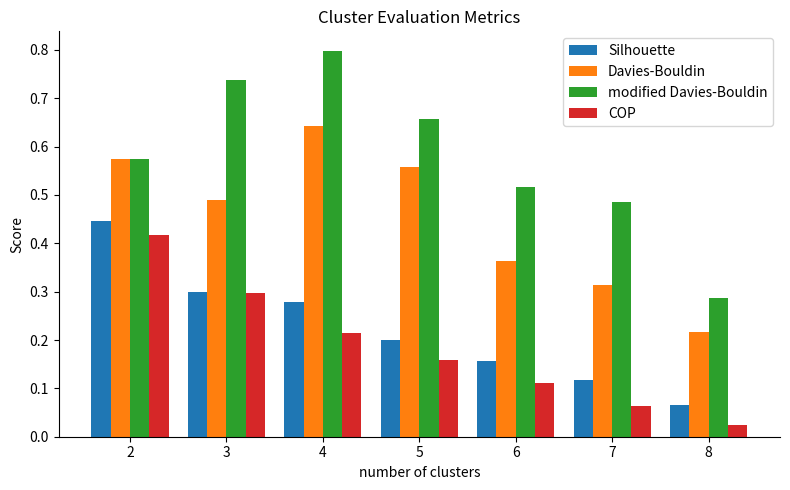

How many bars are there in total?

28